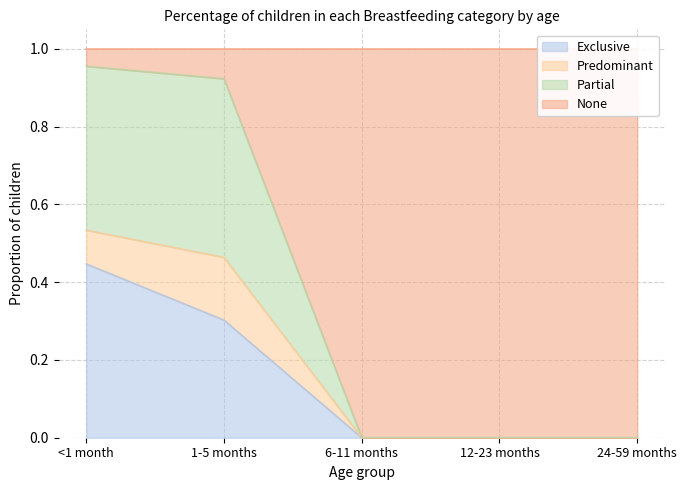

At which category is the sum across all series the highest?

<1 month